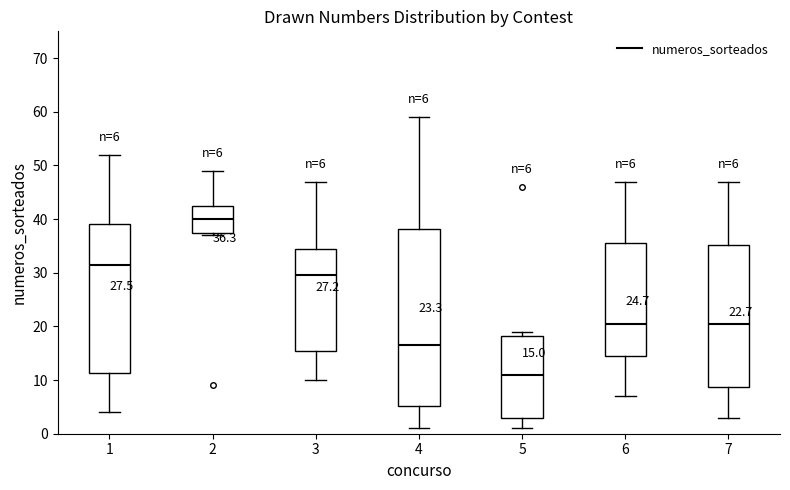

Which box has the highest median line?

2